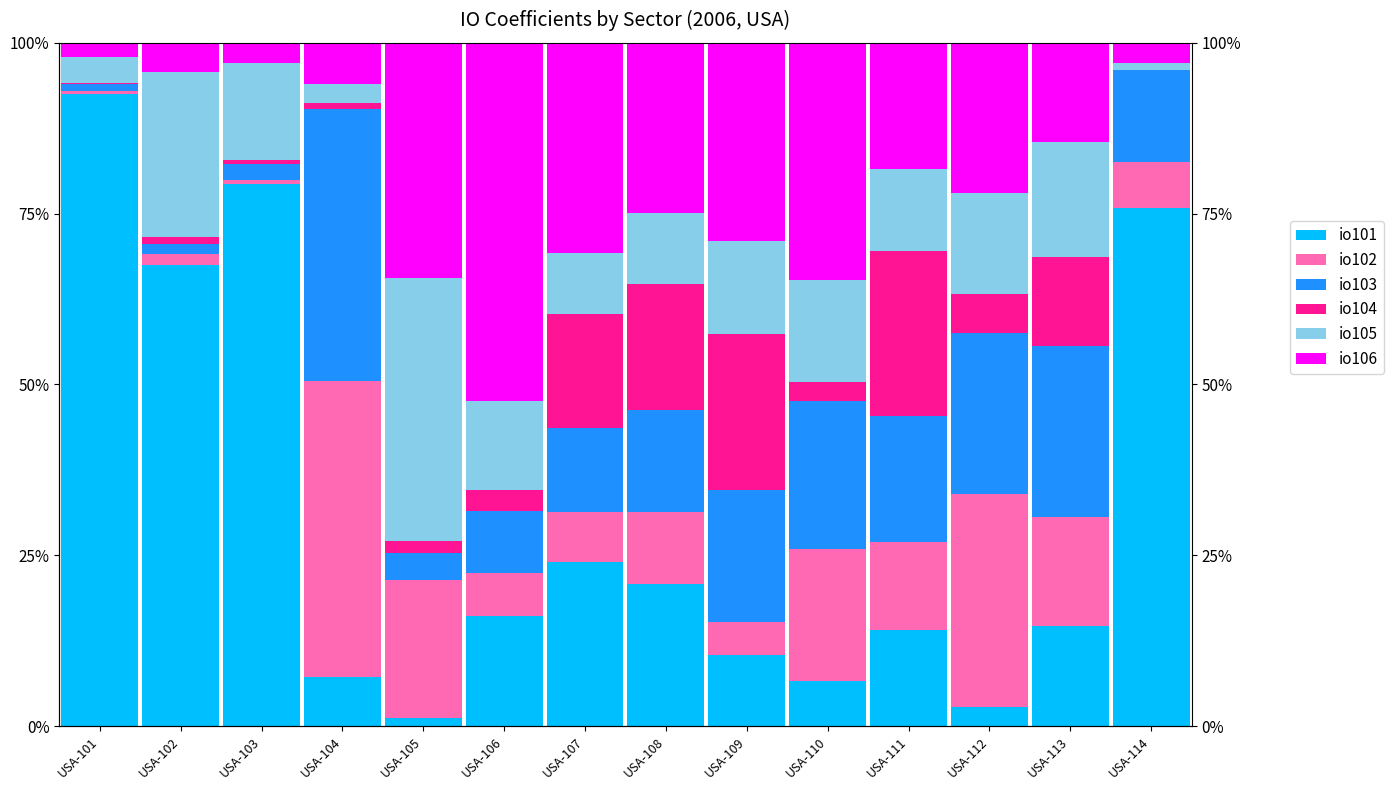

Are the bars horizontal?

No